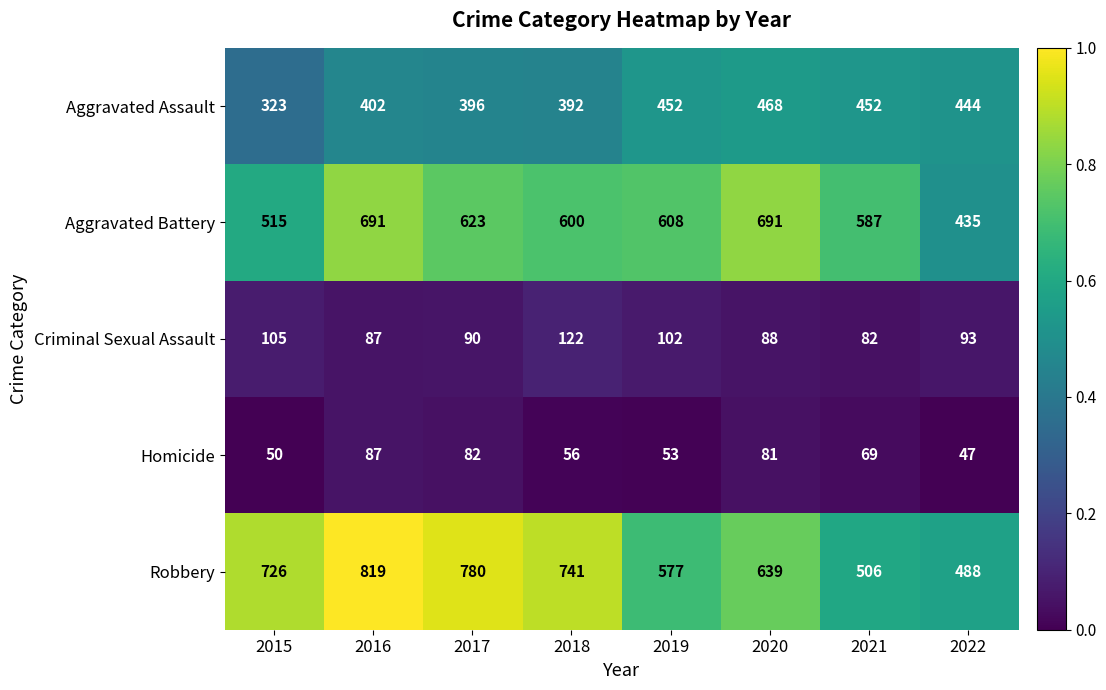

What is the spread (max minus min) of values at 2022?

441